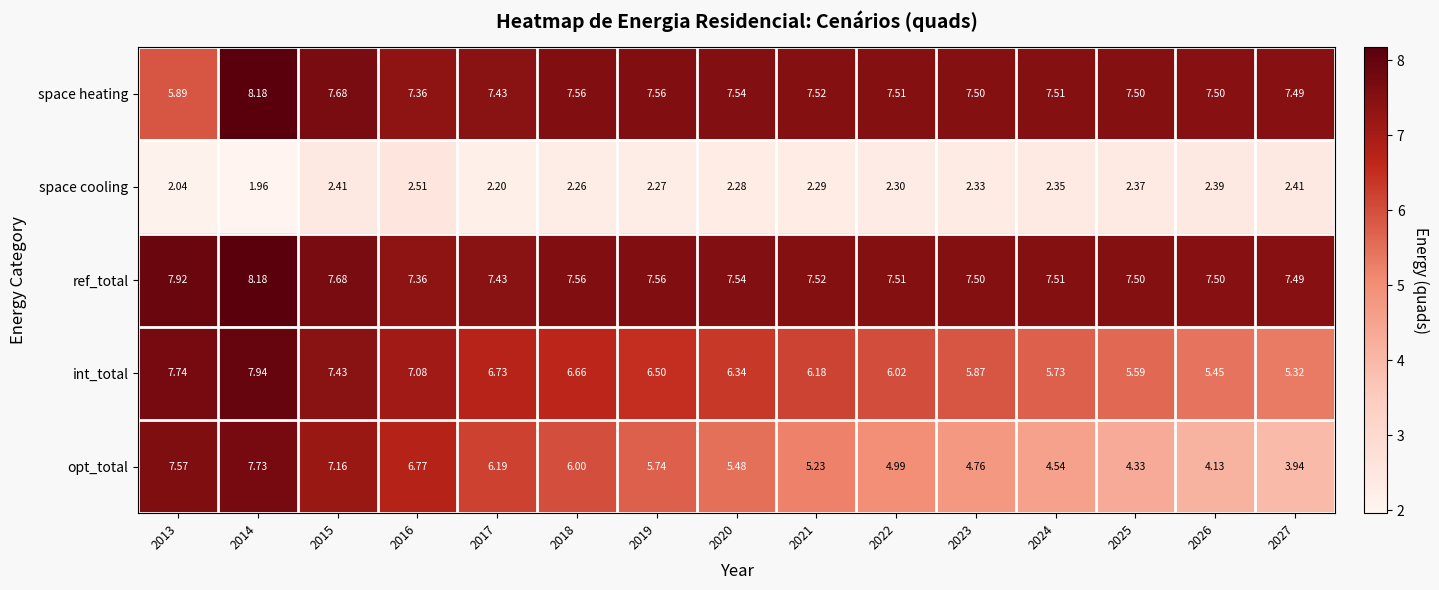

Is the value of int_total at 2017 greater than the value of opt_total at 2016?

No